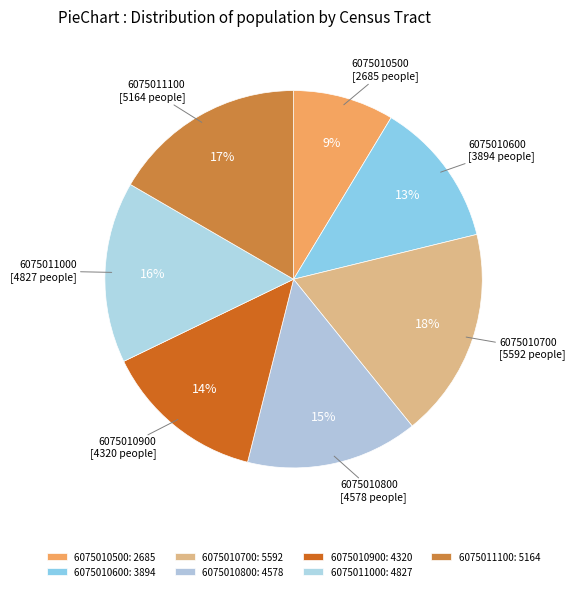

To the nearest percent, what is the average slice percentage?

14%